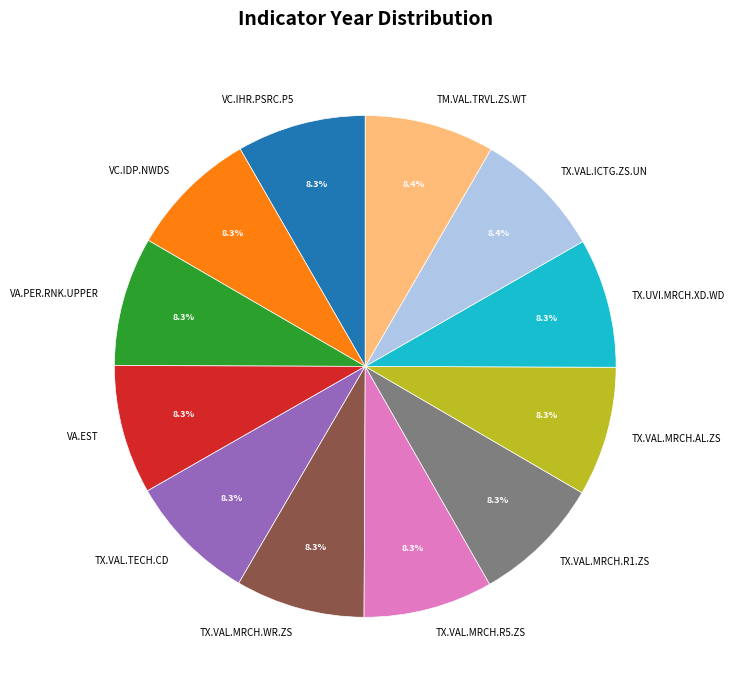

To the nearest percent, what is the average slice percentage?

8%